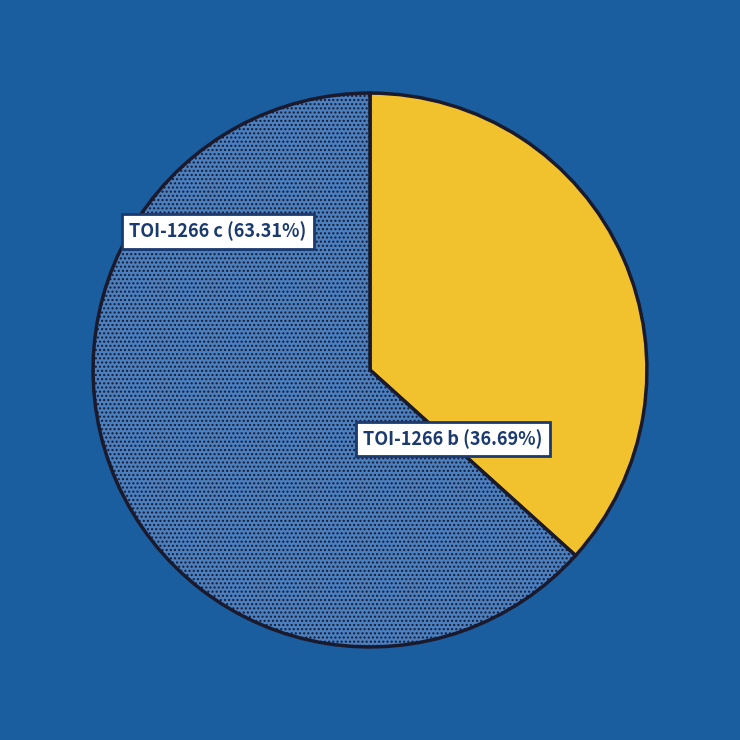

Count the number of slices in the pie.

2